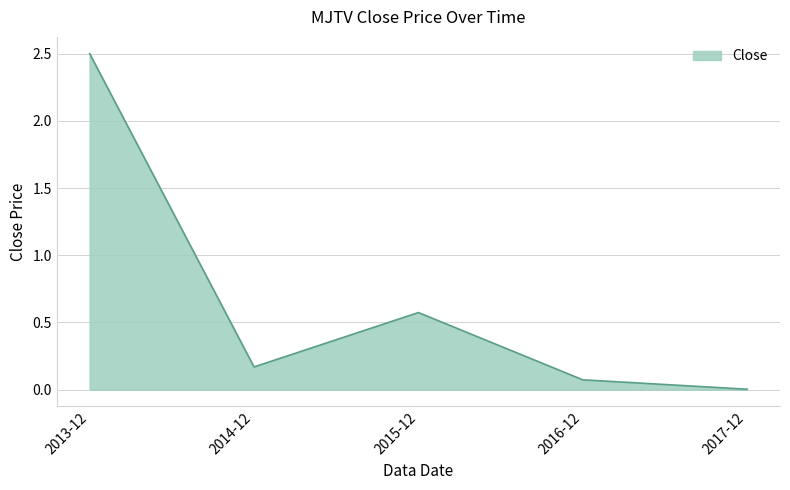

How many interior local peaks (higher than both neighbors) does the data have?

1